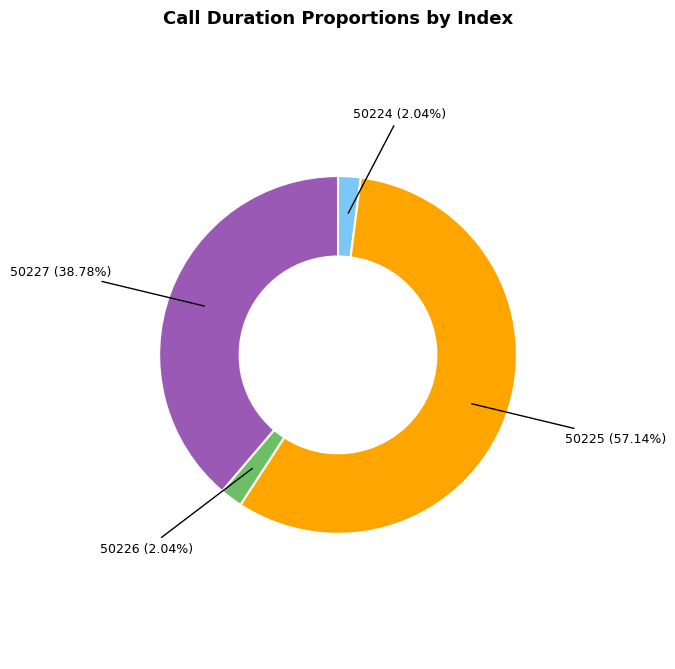

Does any single category account for the majority?

Yes